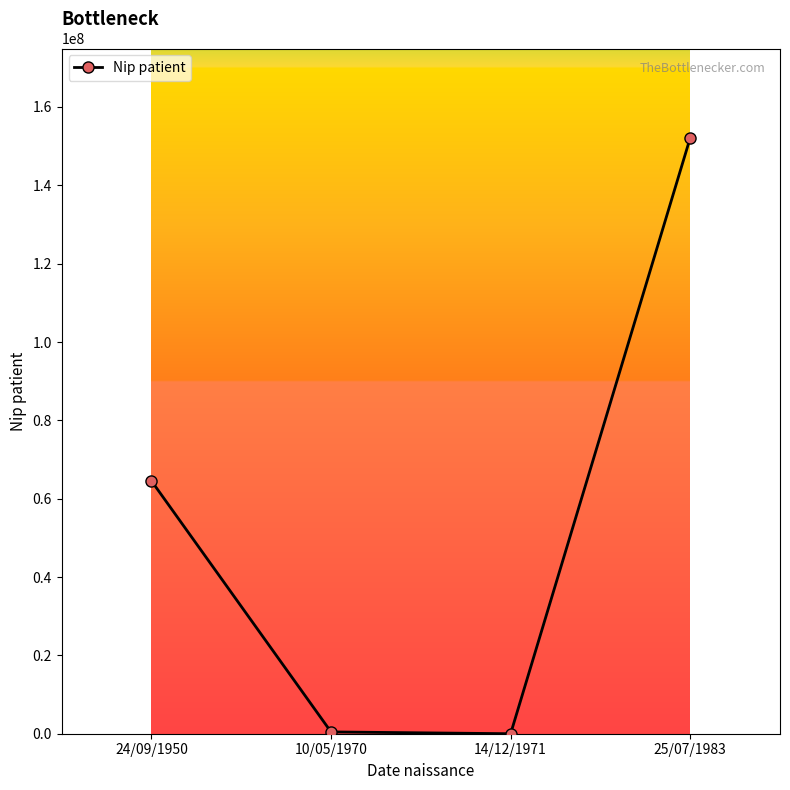

What is the label of the 3rd point from the right?

10/05/1970